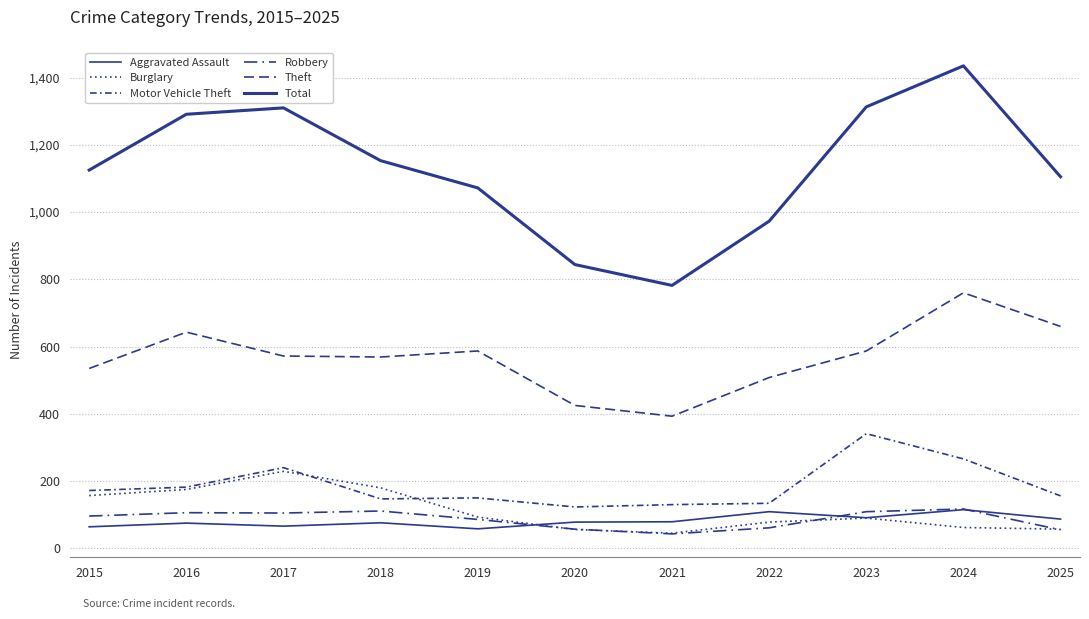

What is the sum of all Aggravated Assault values?

898